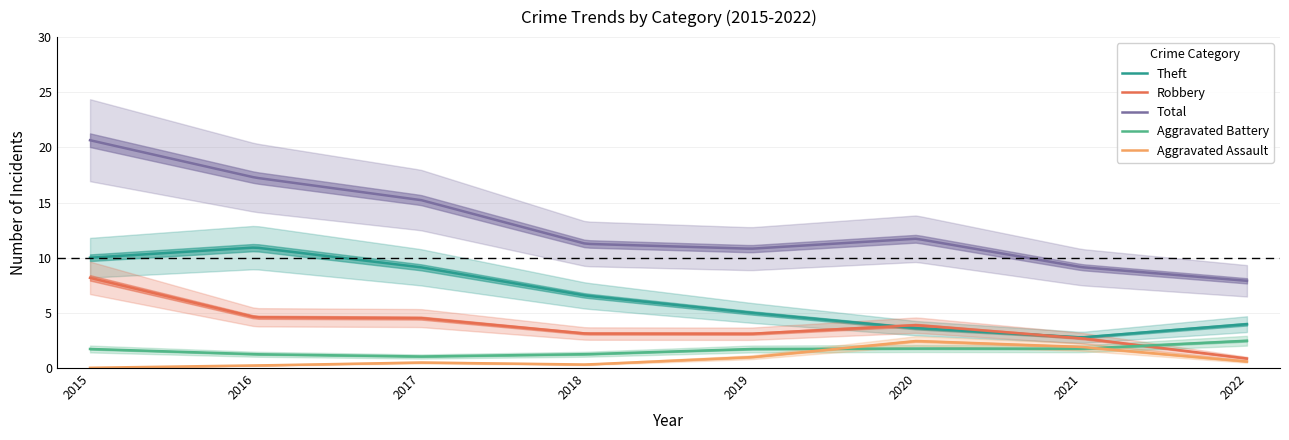

Which series has the largest range (max minus min)?

Total